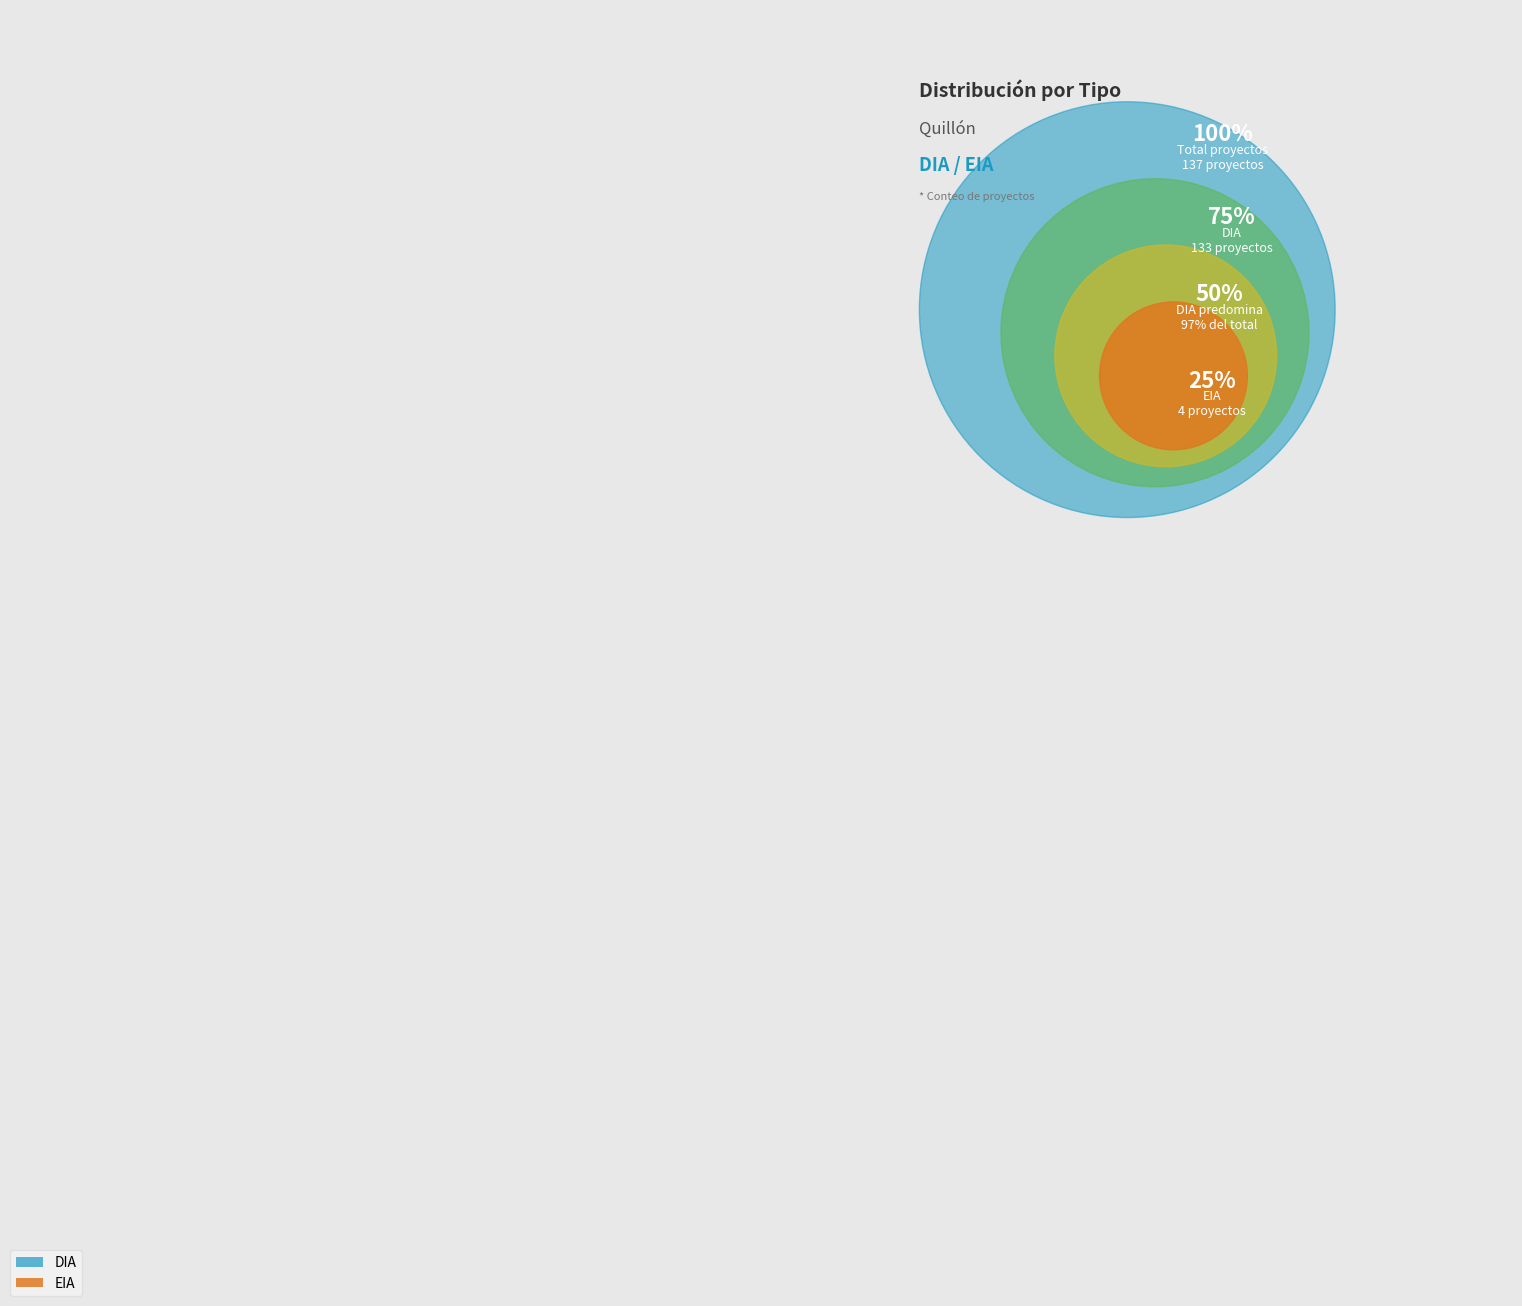

Does EIA account for over 50% of the chart?

No